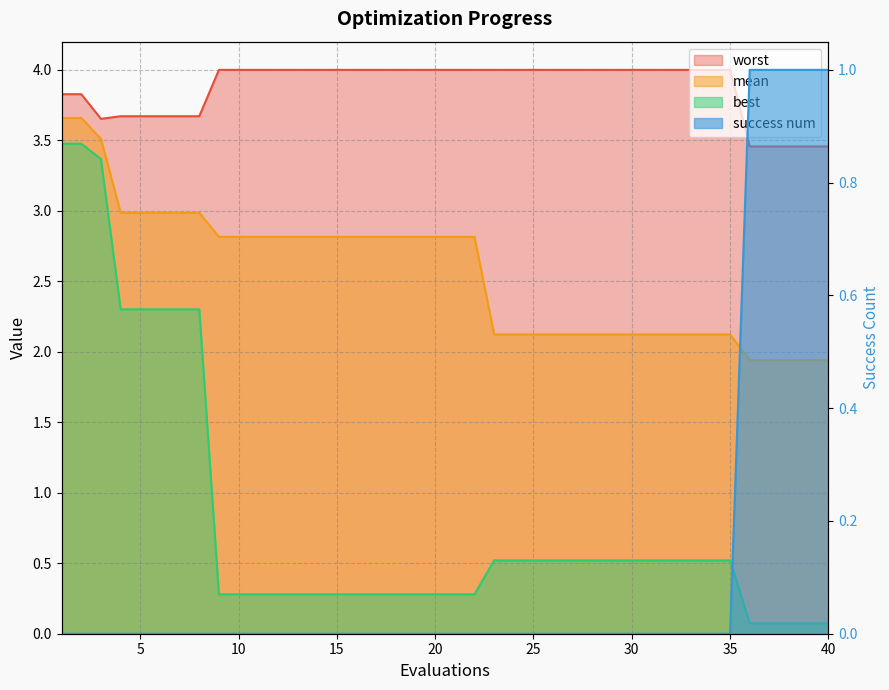

The success num series shows 0.0 at 23. True or false?

True